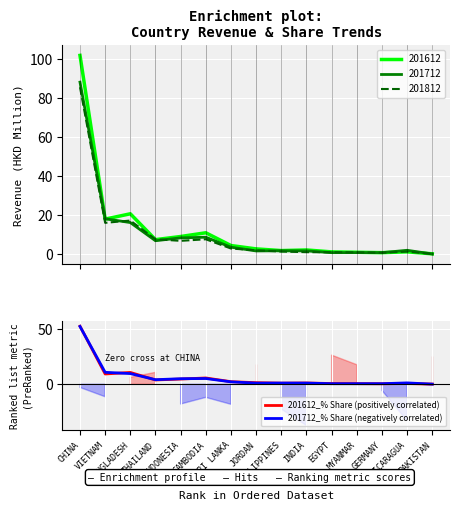

What is the sum of all 201612_% Share (positively correlated) values?

95.8